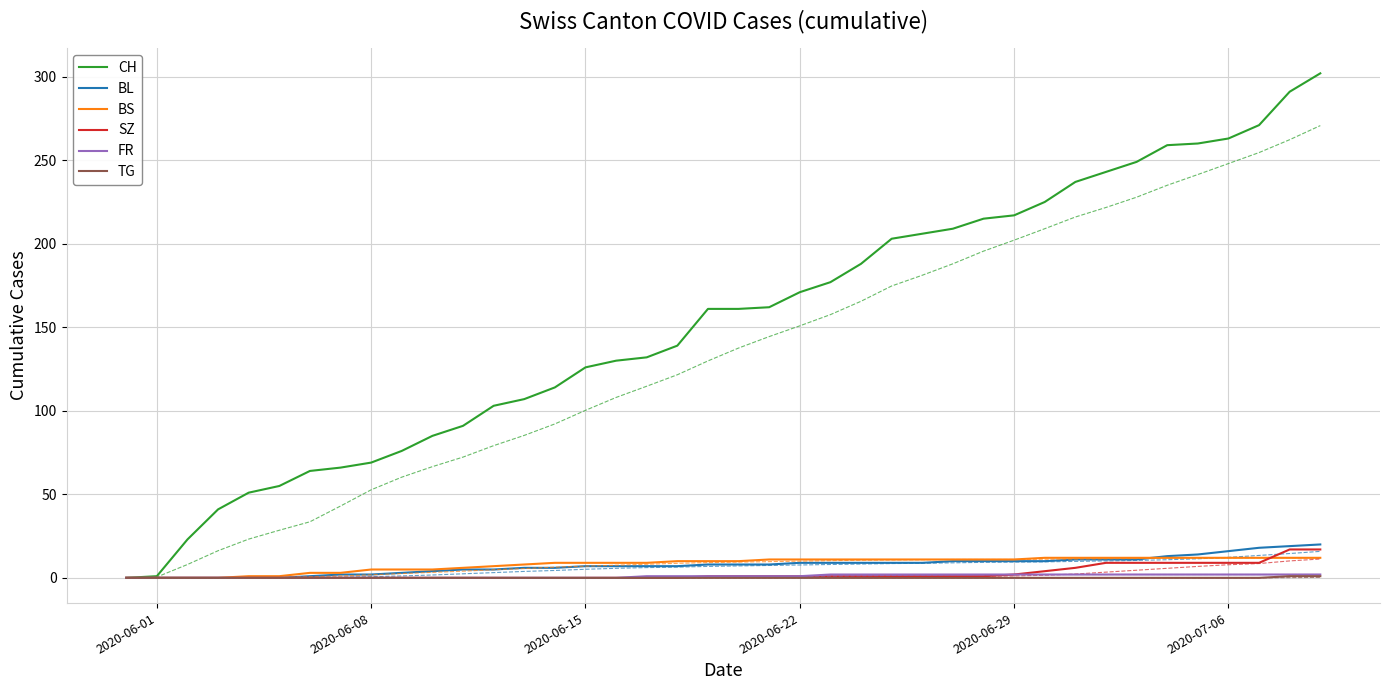

What is the maximum value shown in the chart?

302.0